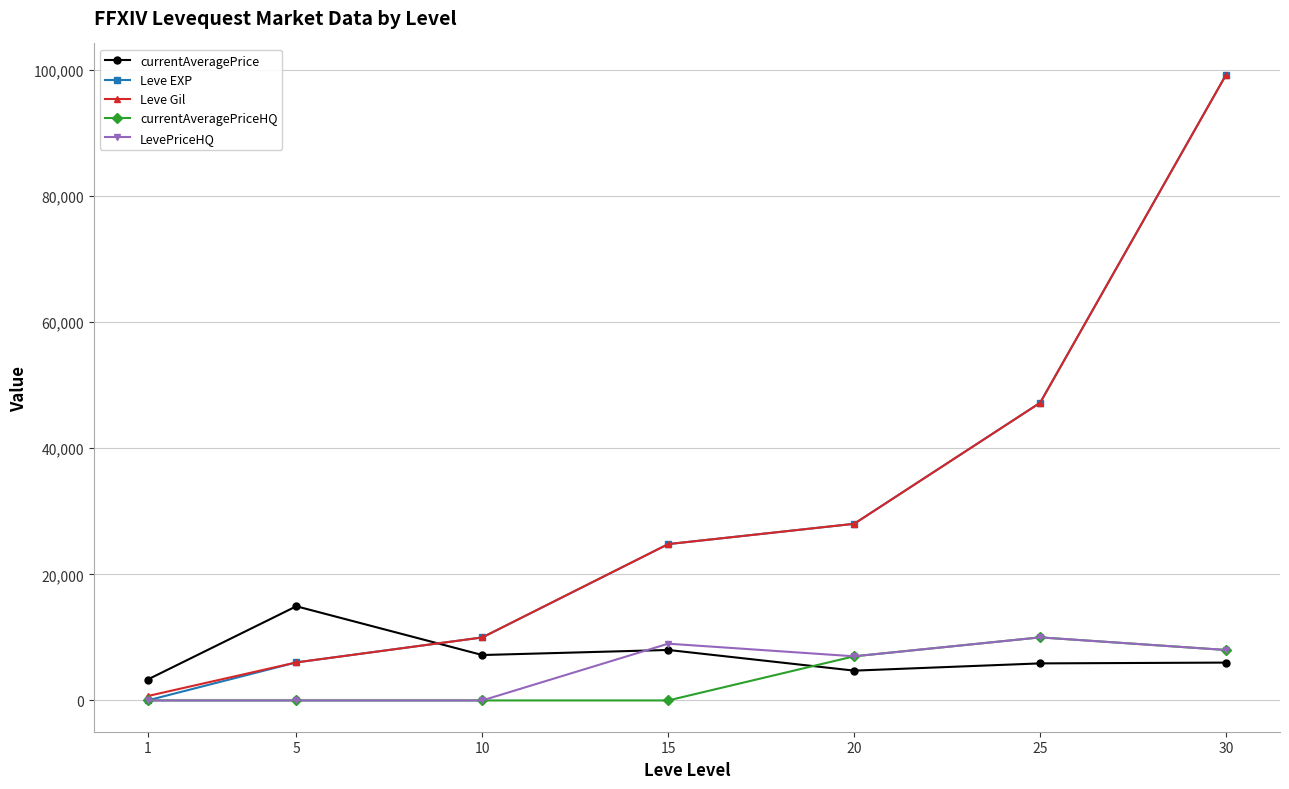

The value of currentAveragePrice at 15 is 8005.0. True or false?

True